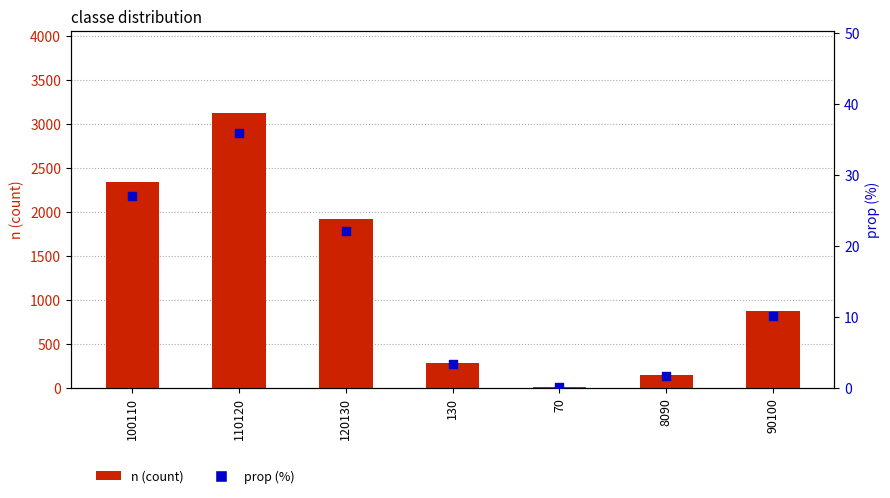

Is the value of prop (%) at 120130 greater than the value of n (count) at 8090?

No